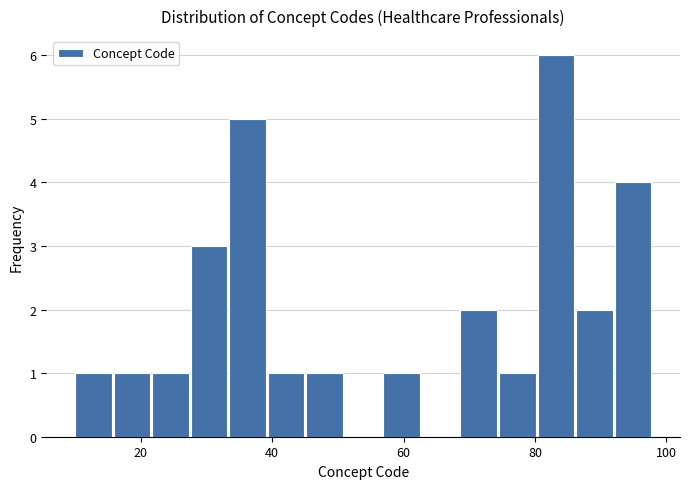

Read against the x-axis, roughly where is the centre of the tallest bar?

84